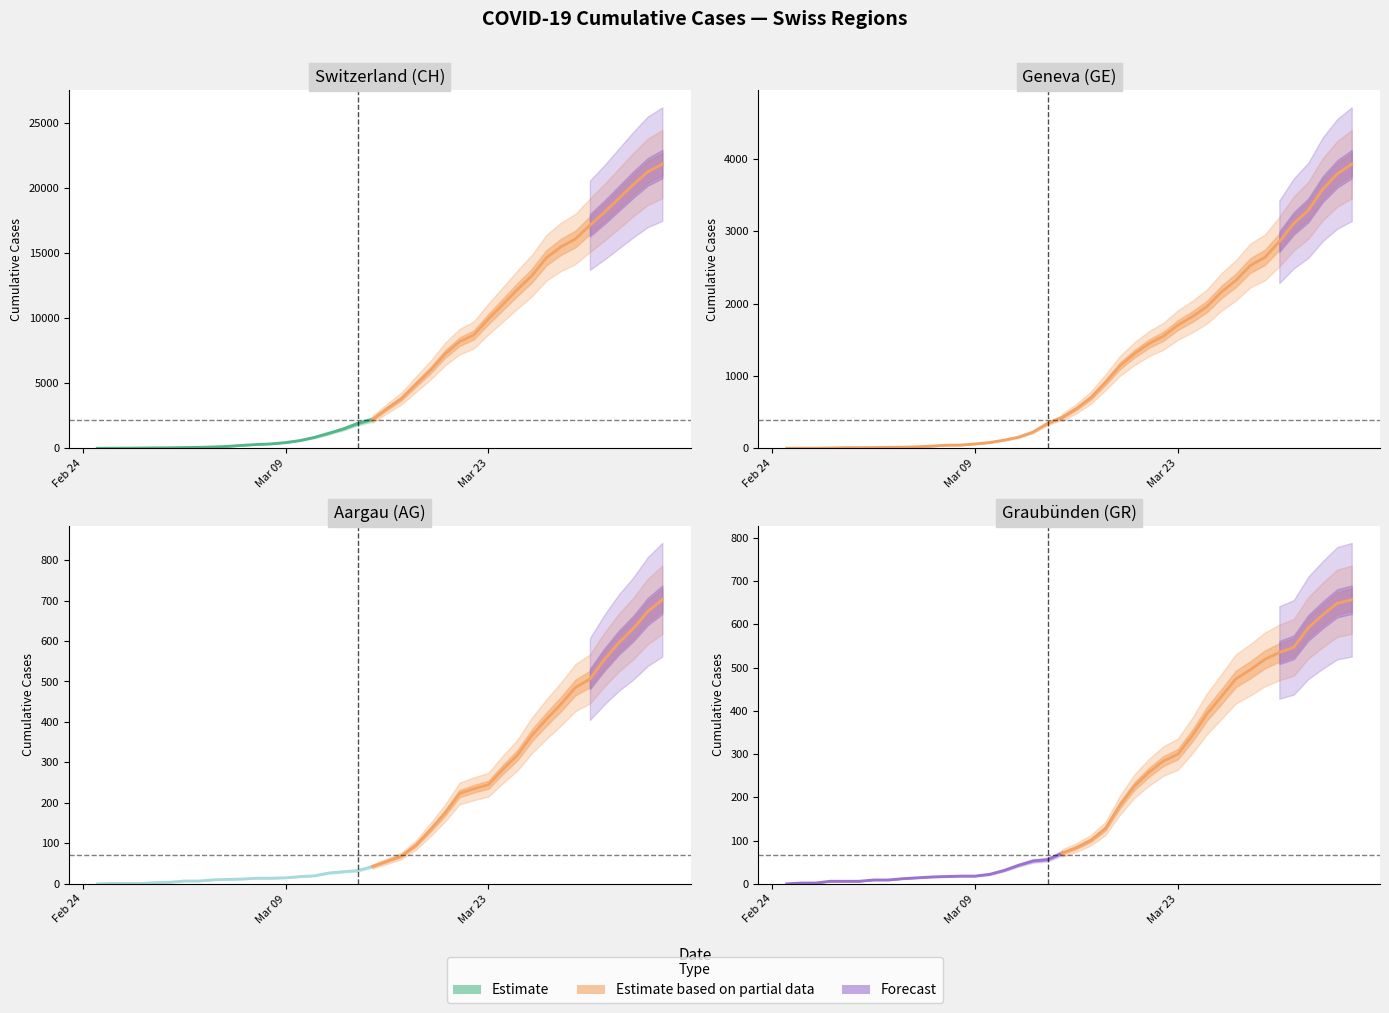

What position from the left is 2020-03-02?

7